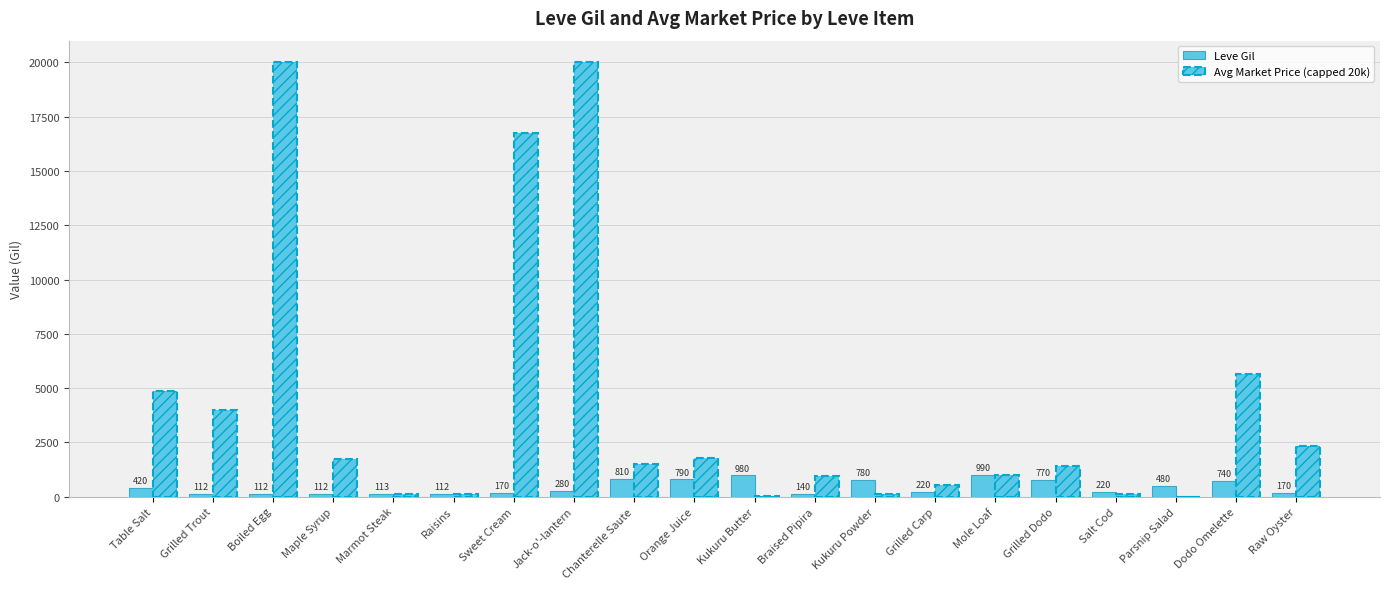

What is the value of the Leve Gil bar at the 1st from the left?

420.0